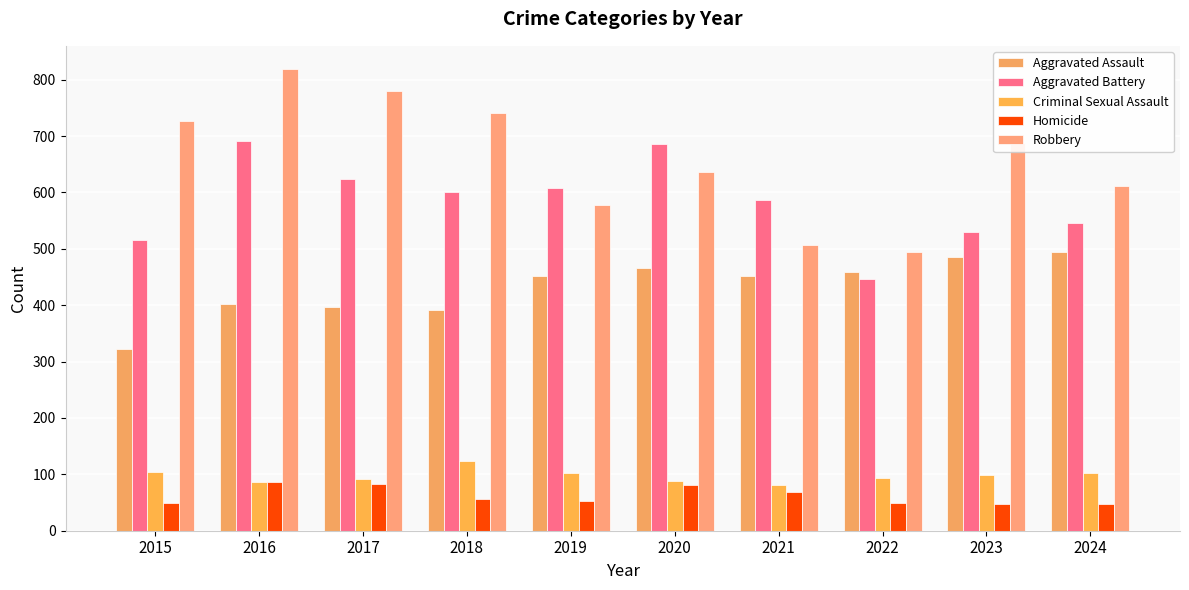

What are all the series names shown in the legend?

Aggravated Assault, Aggravated Battery, Criminal Sexual Assault, Homicide, Robbery